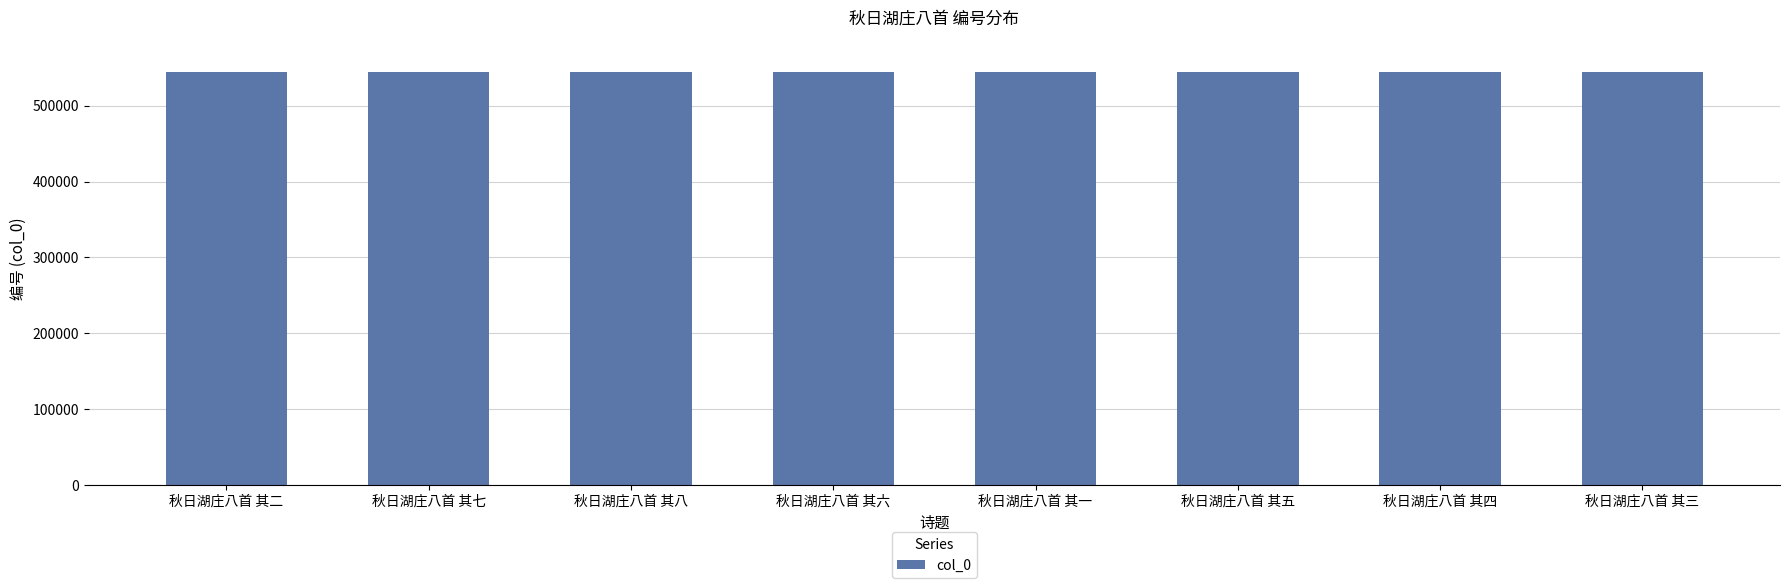

What position from the left is 秋日湖庄八首 其六?

4